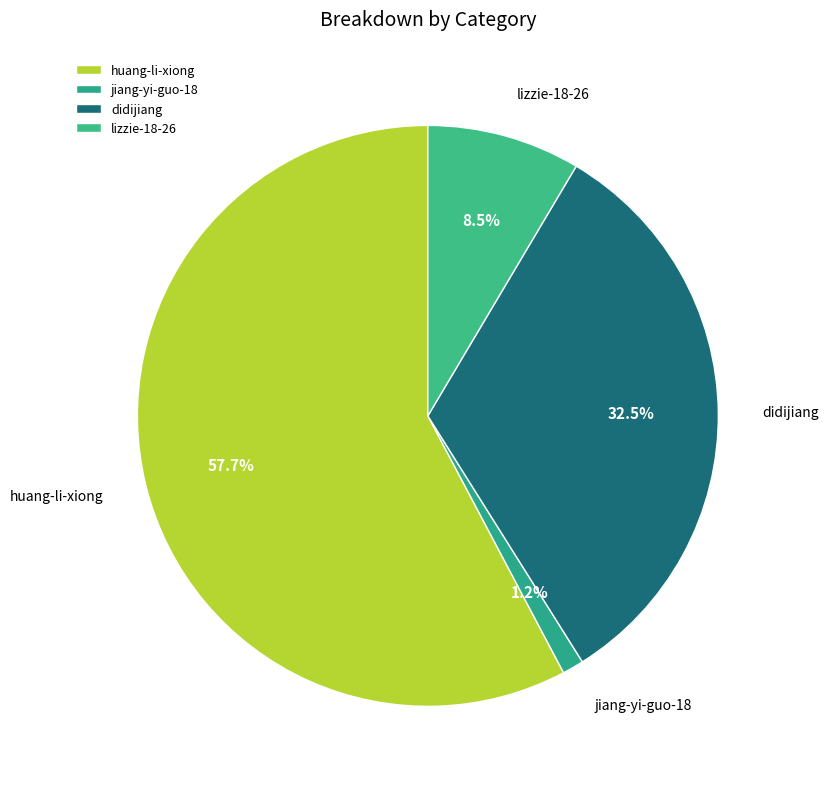

What is the smallest slice in the pie chart?

jiang-yi-guo-18